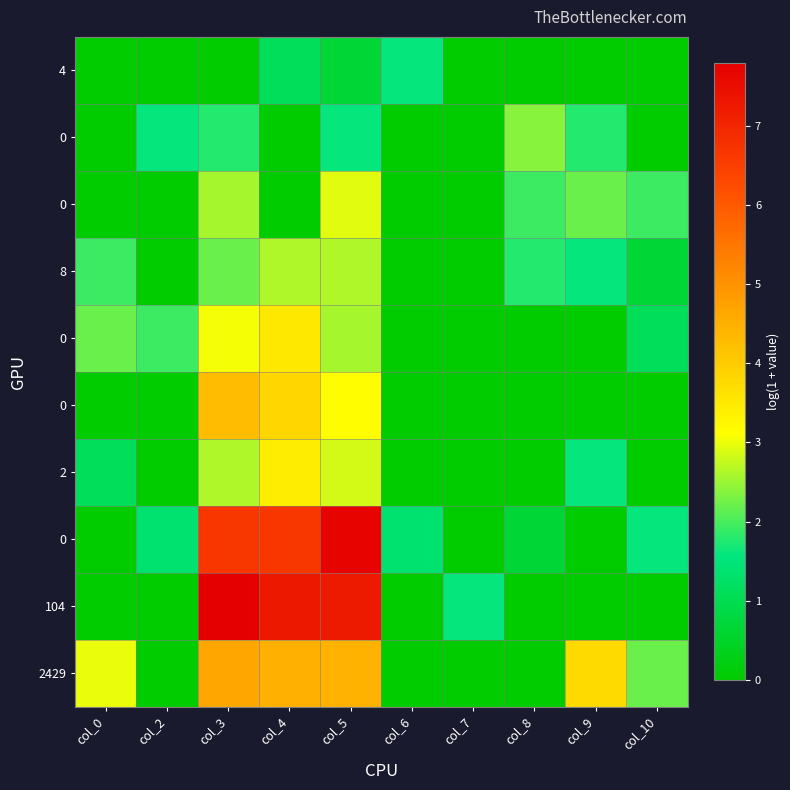

At which category is the sum across all series the highest?

col_5